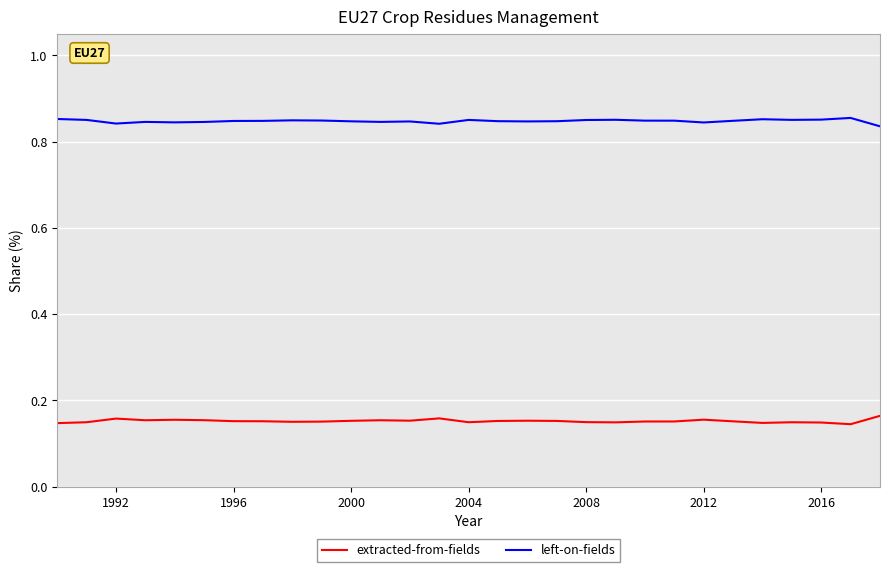

How many lines are shown in the chart?

2